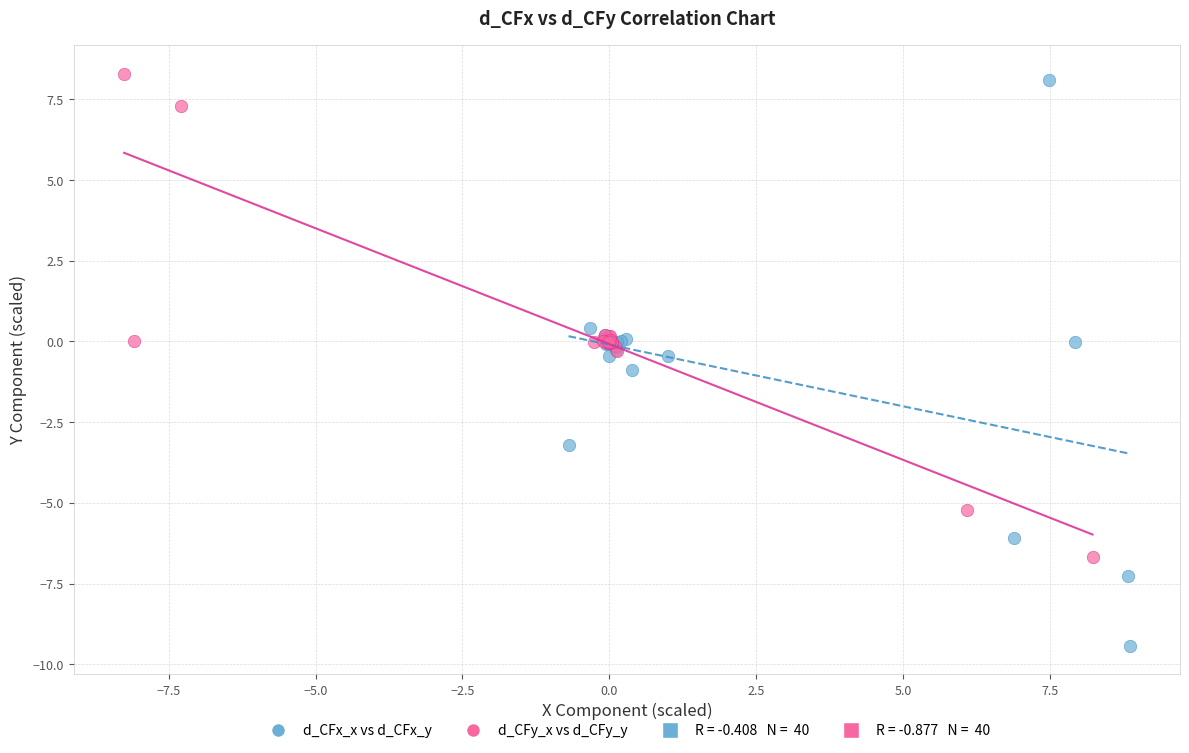

Which series contains the lowest Y value?

d_CFx_x vs d_CFx_y